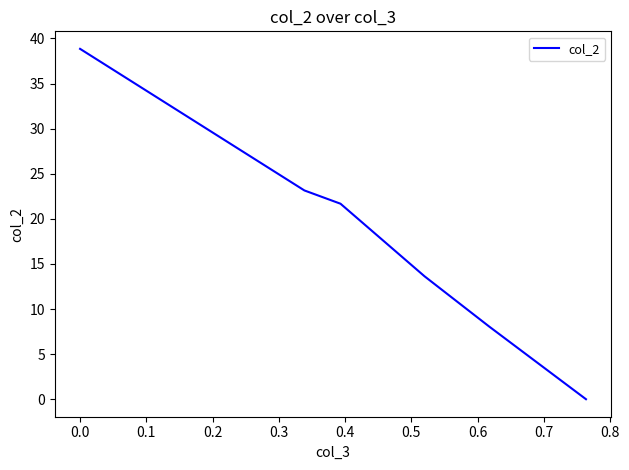

Does the chart have visible grid lines?

No